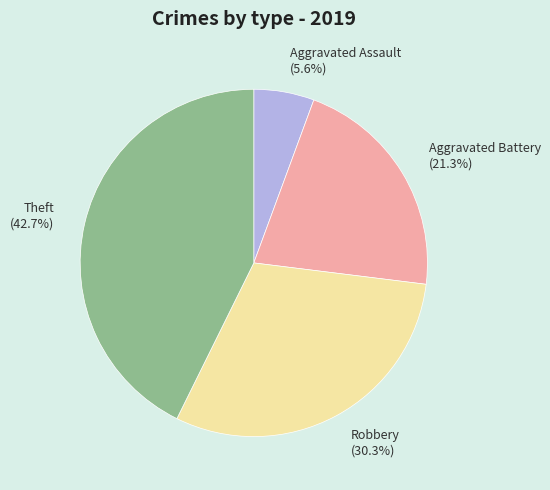

Combined, do Aggravated Battery (21.3%) and Aggravated Assault (5.6%) account for over 50%?

No